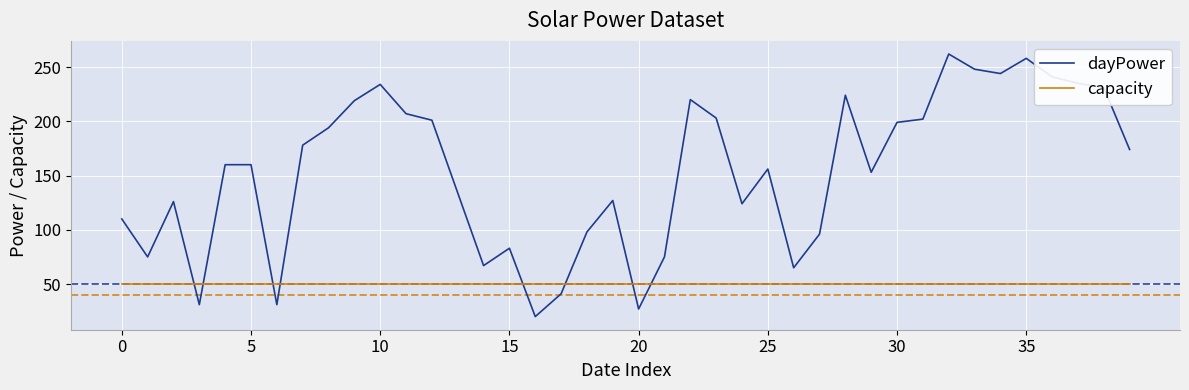

Which series has the largest total across all categories?

dayPower